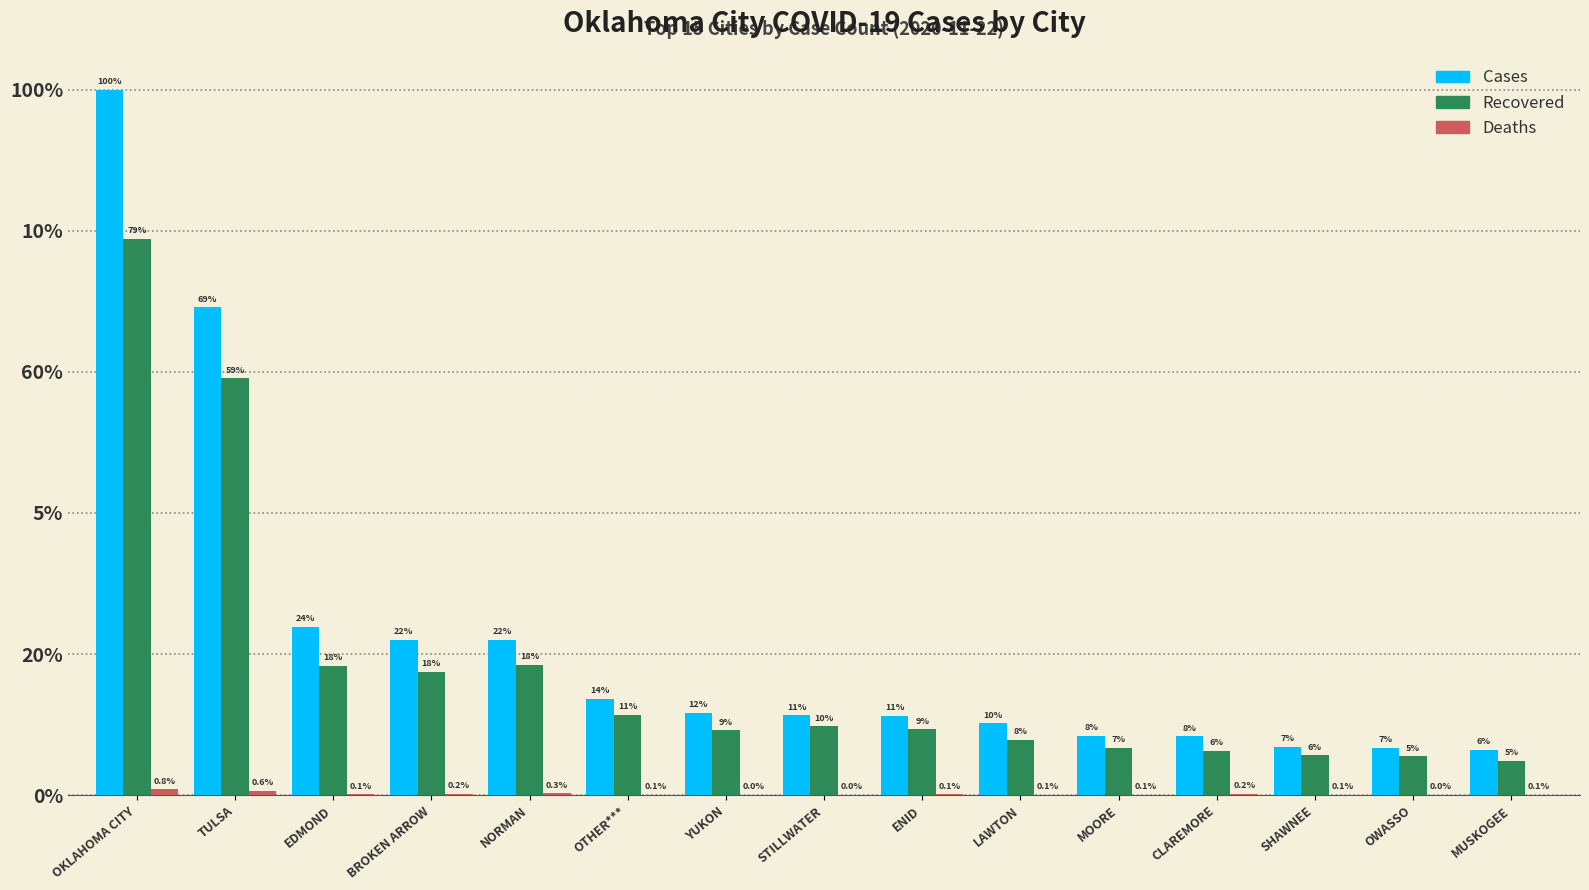

Are the bars grouped side by side (vs. stacked)?

Yes